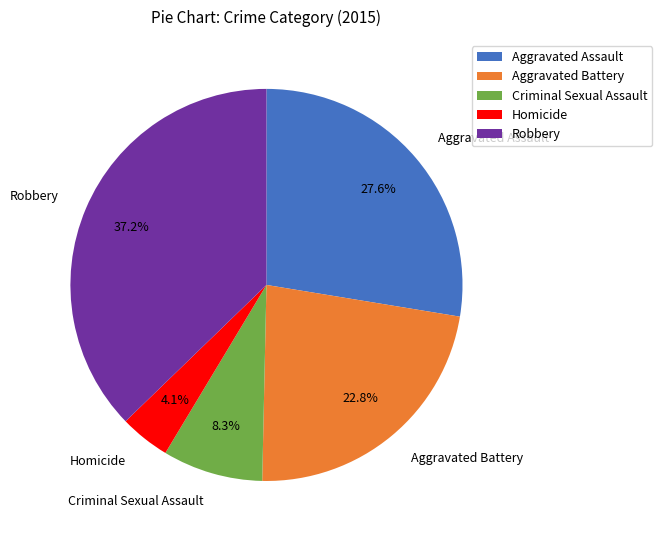

Rank the categories by value from highest to lowest.

Robbery, Aggravated Assault, Aggravated Battery, Criminal Sexual Assault, Homicide